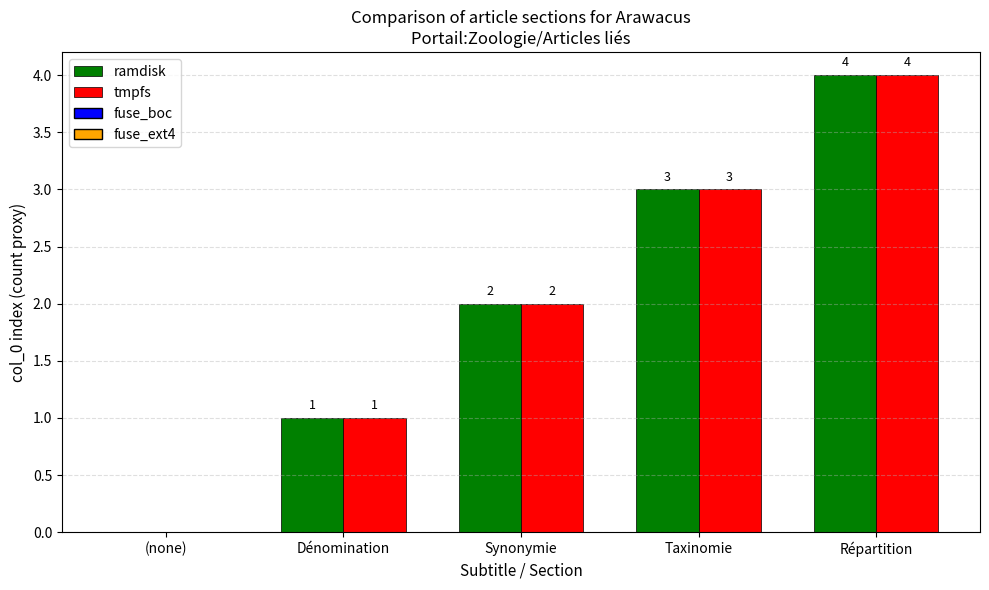

At which category does the chart reach its peak across all series?

Répartition